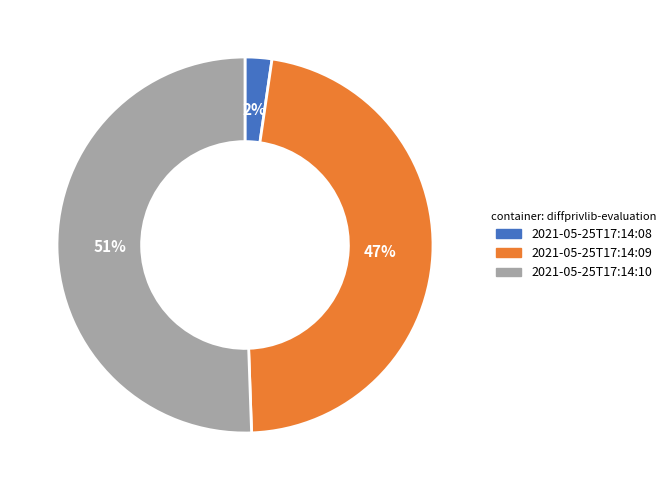

Between 2021-05-25T17:14:08 and 2021-05-25T17:14:10, which is larger?

2021-05-25T17:14:10